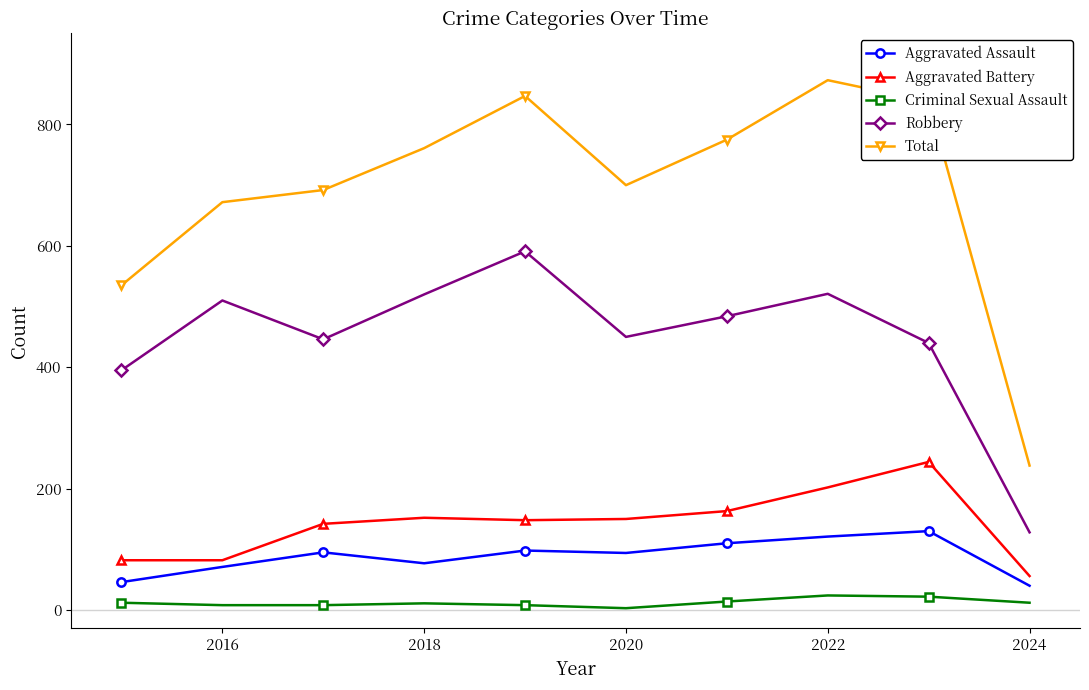

At how many categories does at least one series exceed 289?

9